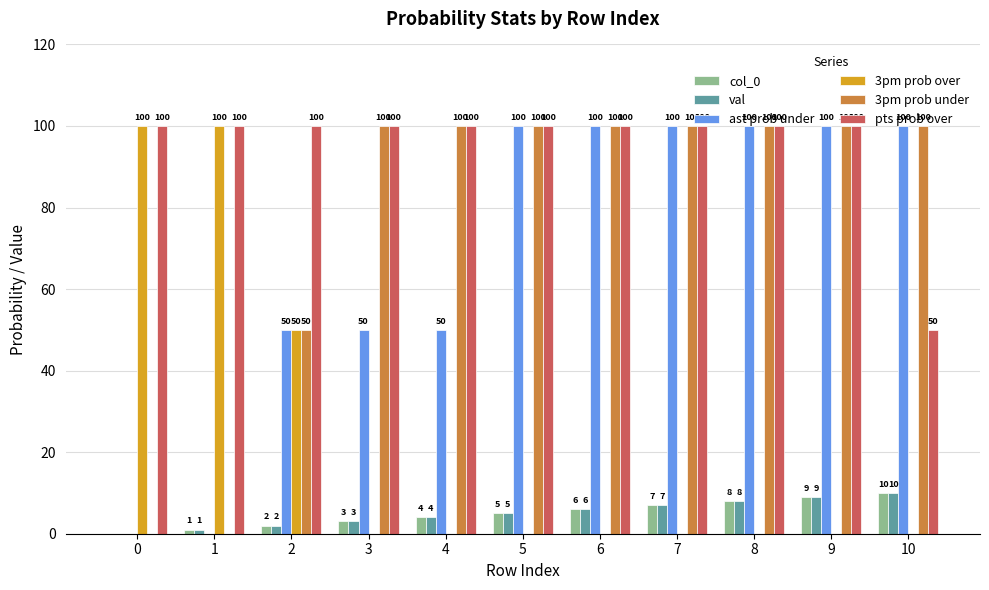

What is the sum of the val values at 0 and 3?

3